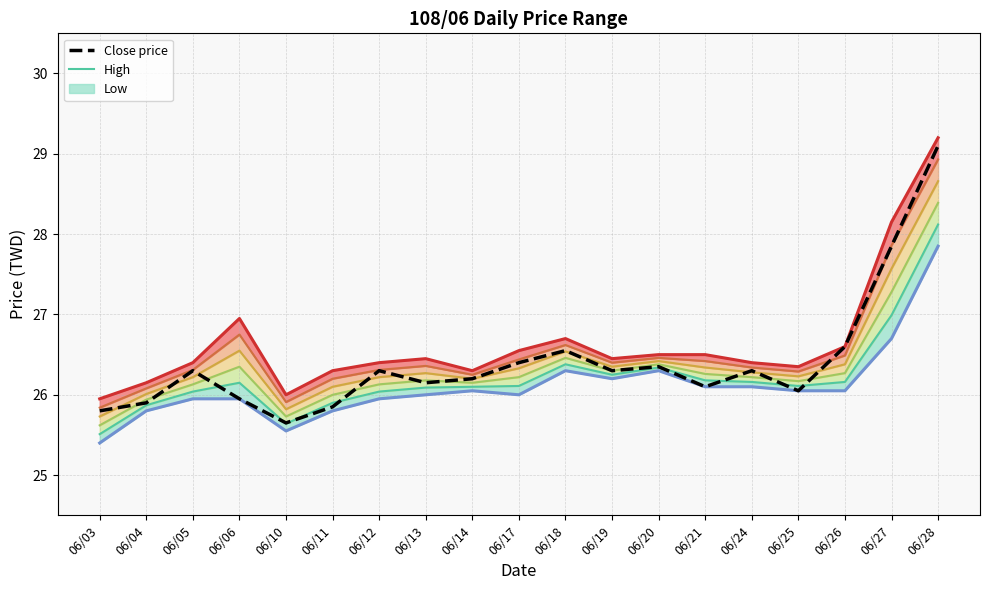

Where is High nearest to the value 27?

06/06